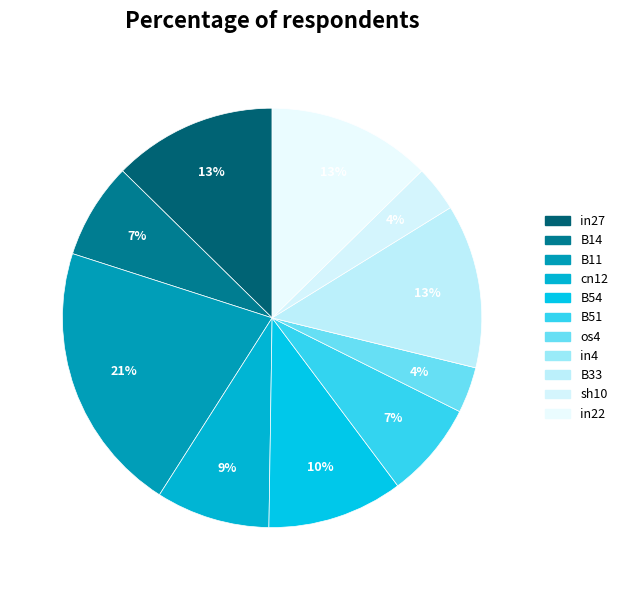

How many segments does this pie chart have?

11